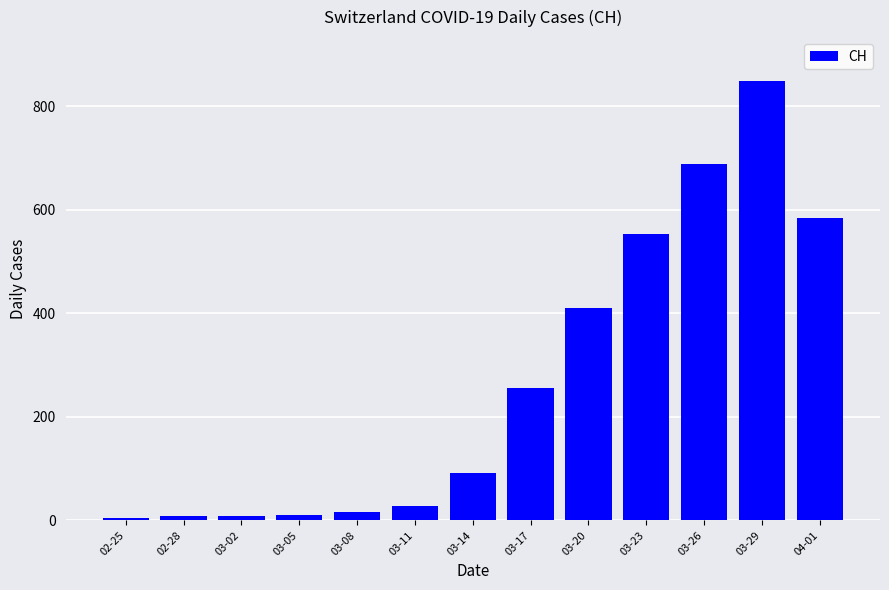

How many distinct data groups are displayed?

1